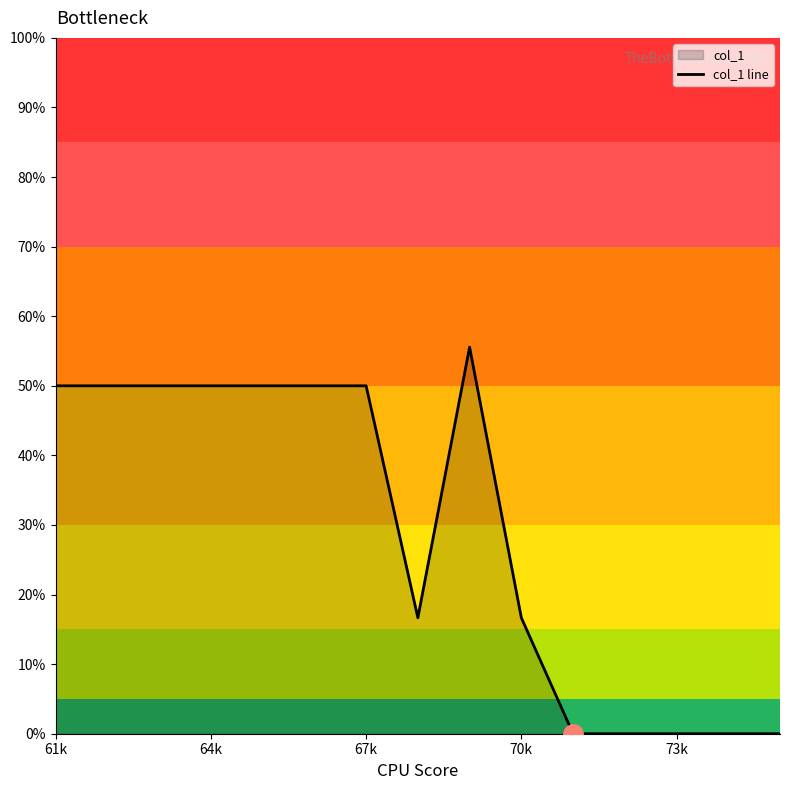

How many data points are above 50?

1